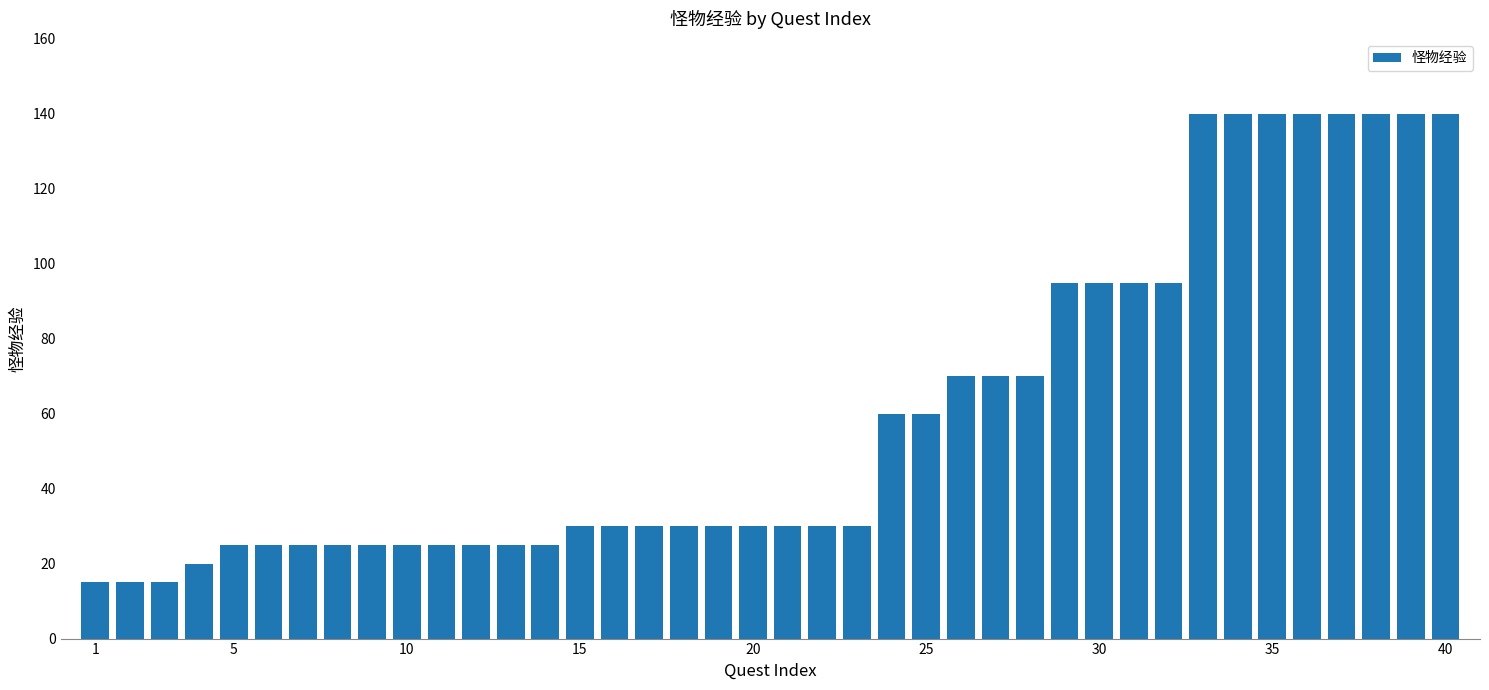

What is the sum of all values?

2415